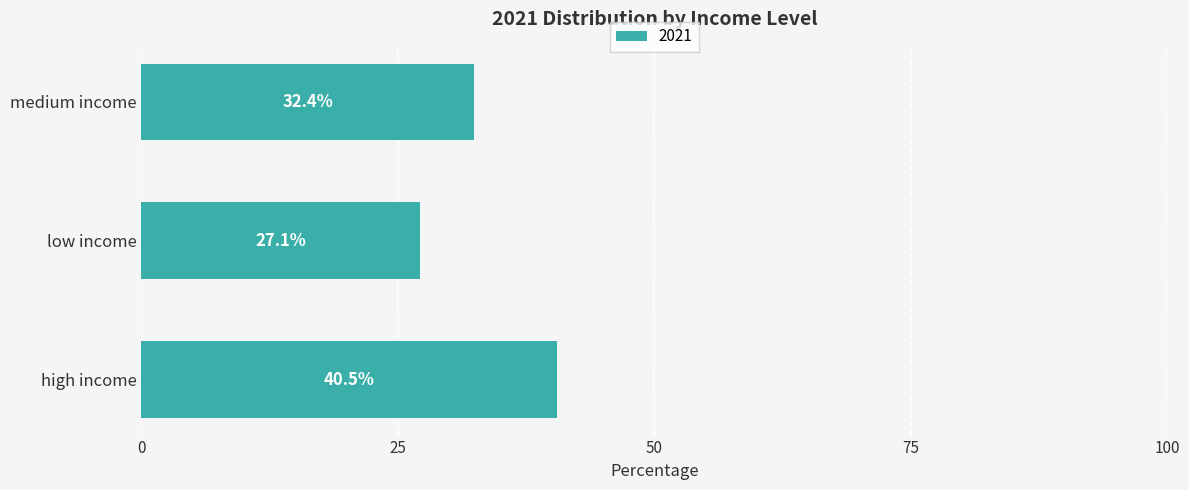

What is the greatest value displayed?

40.5